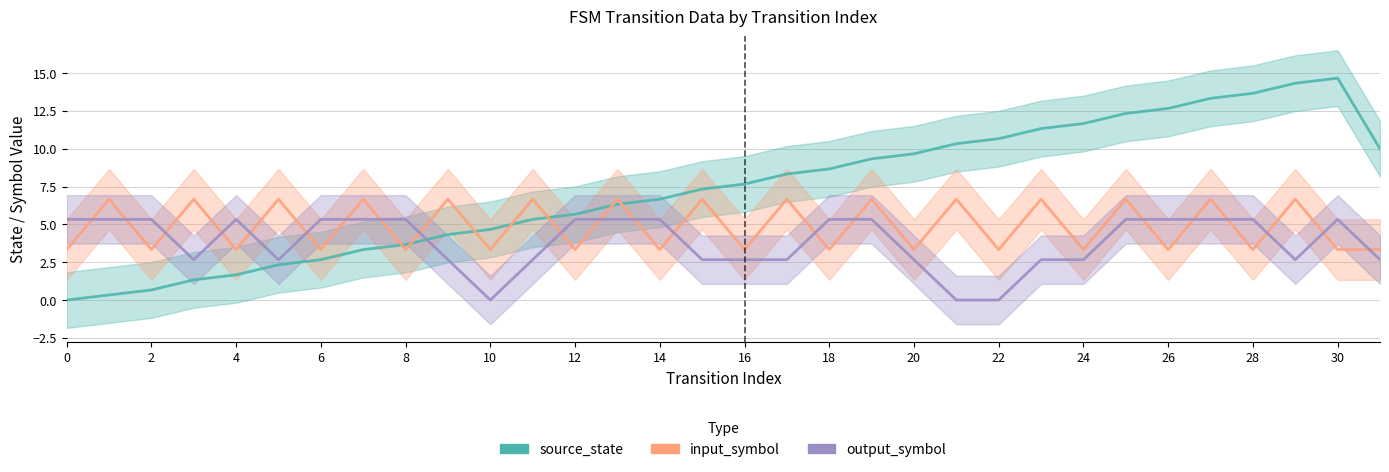

What is the sum of all input_symbol values?

156.7